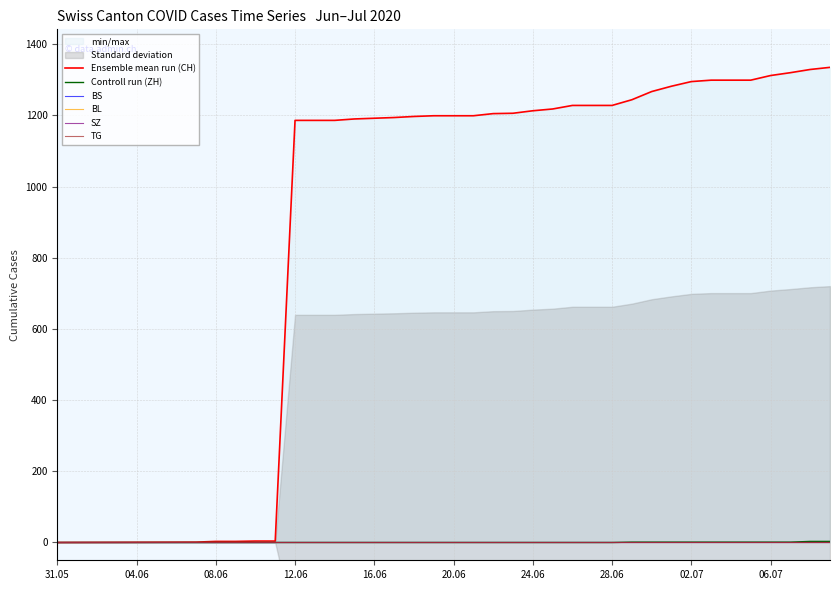

What position from the left is 20.06?

6